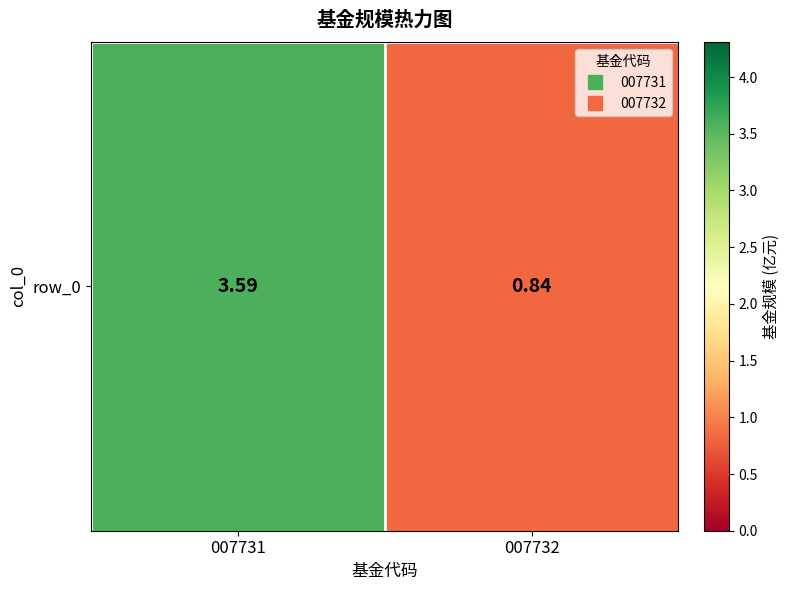

True or false: the data shows 6.3 at 007731.

False